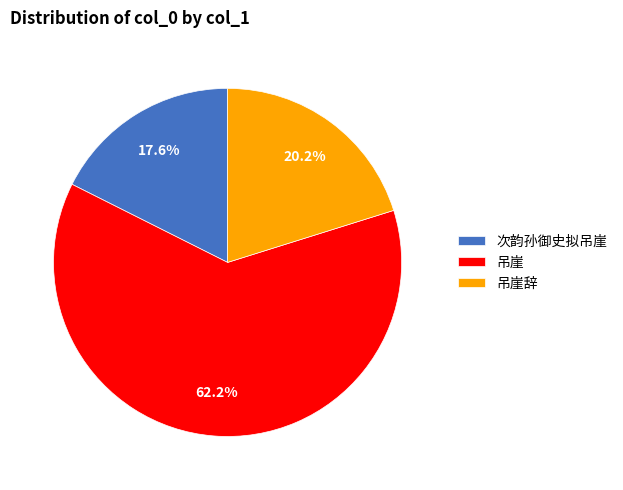

Between 吊崖 and 次韵孙御史拟吊崖, which is larger?

吊崖